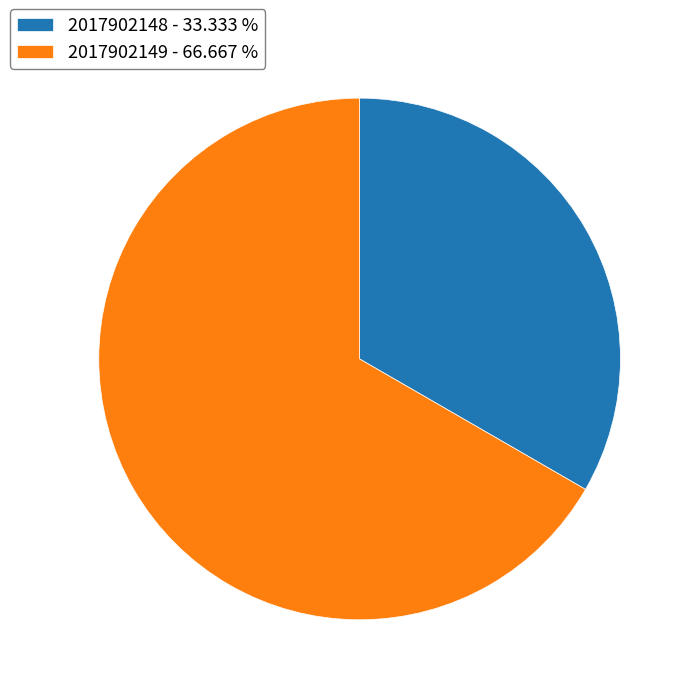

Which has a higher value, 2017902149 - 66.667 % or 2017902148 - 33.333 %?

2017902149 - 66.667 %